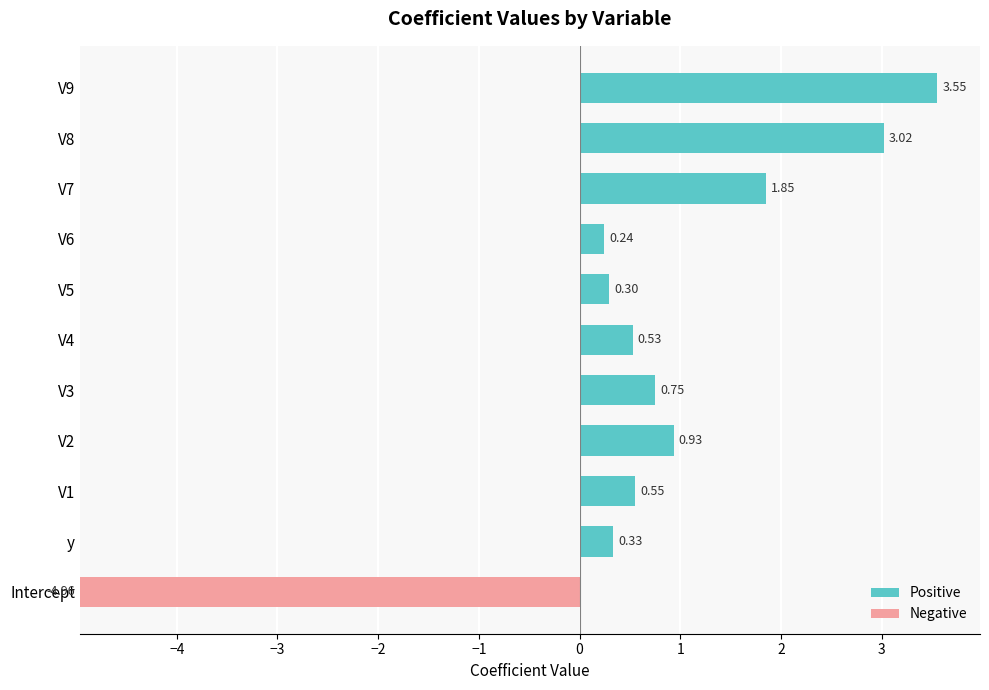

What is the sum of all Positive values?

12.1